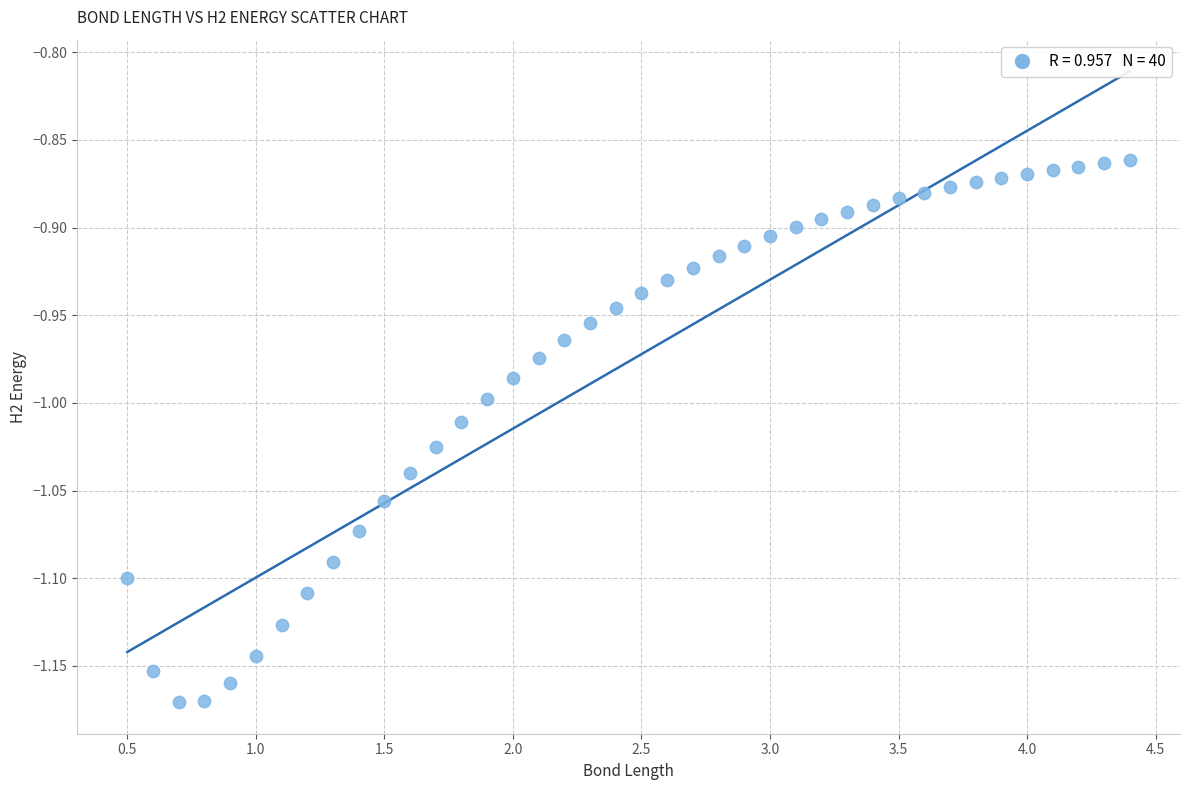

What is the range of X values (max minus min)?

3.9